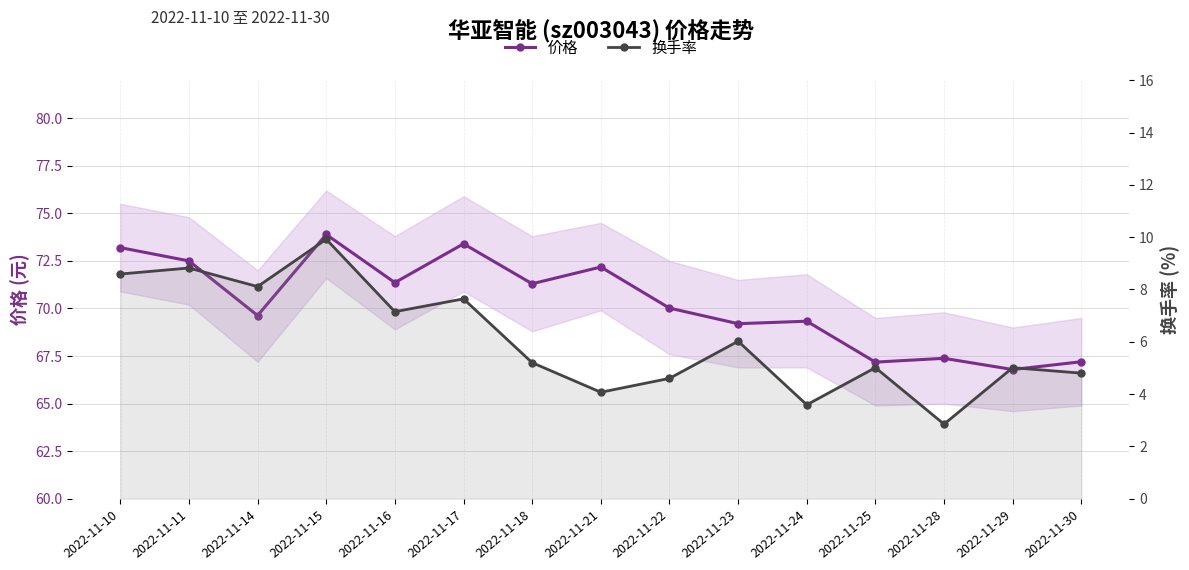

What value does the 换手率 series have at 2022-11-30?

4.8